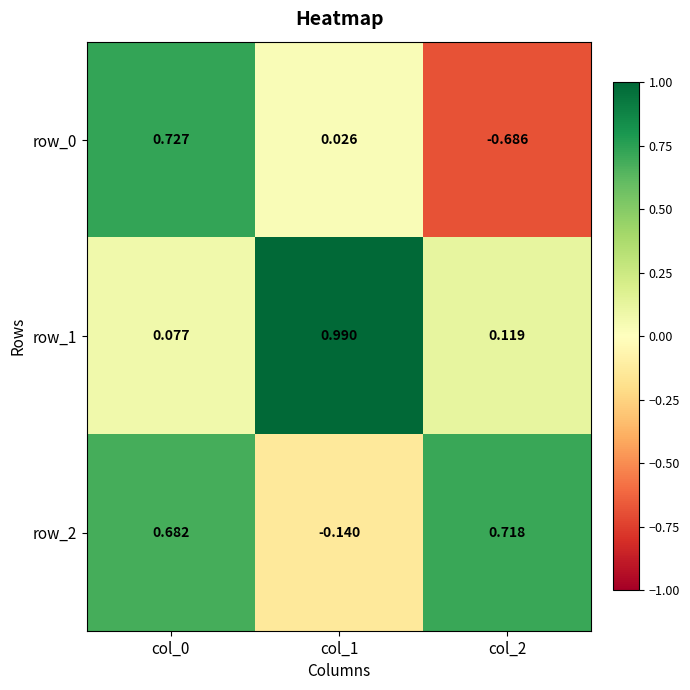

Reading left to right, extract all data points from this chart.

row_0: 0.7	0.0	-0.7
row_1: 0.1	1.0	0.1
row_2: 0.7	-0.1	0.7